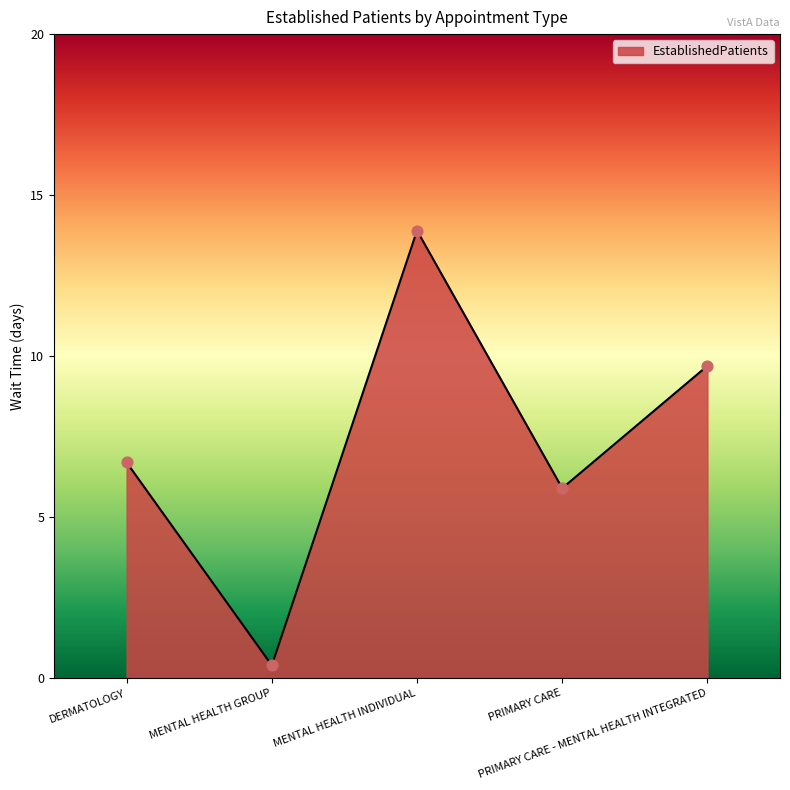

What is the ratio of the value at PRIMARY CARE - MENTAL HEALTH INTEGRATED to the value at MENTAL HEALTH INDIVIDUAL?

0.7